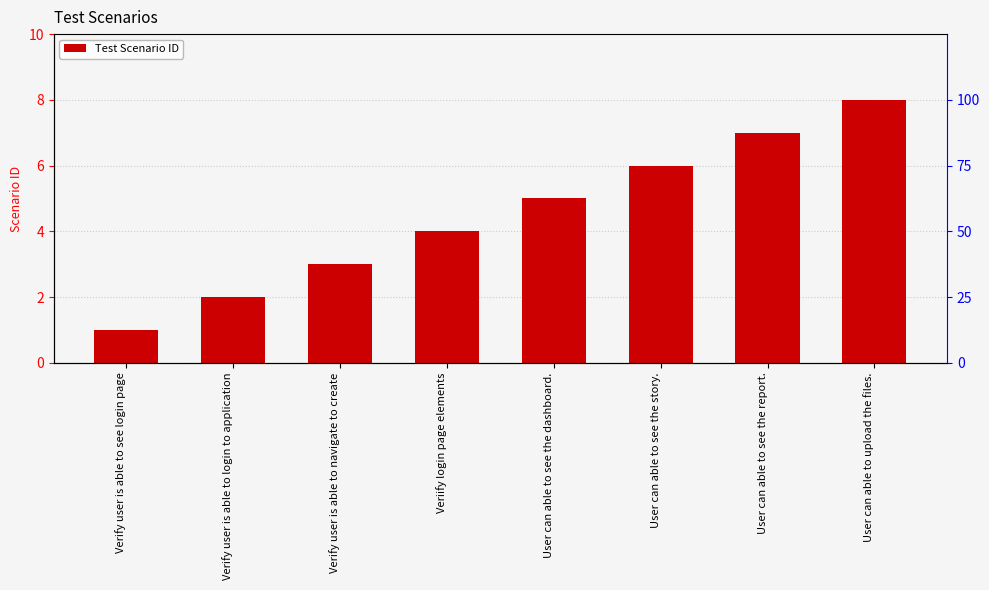

What is the label of the 4th bar from the right?

User can able to see the dashboard.